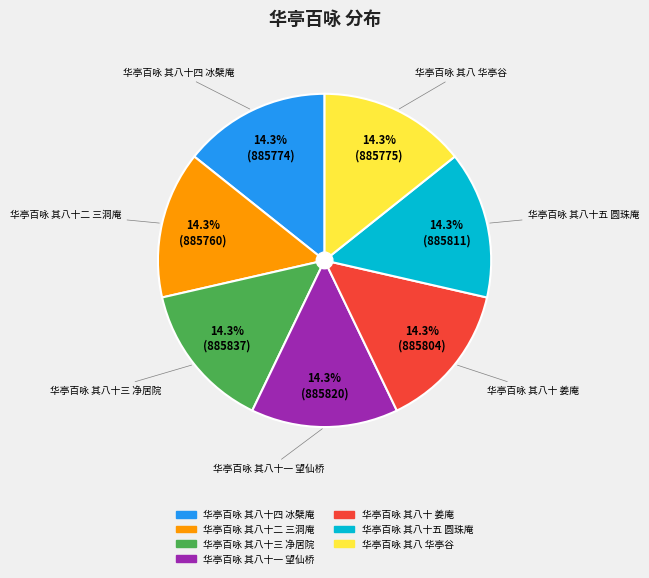

How many slices are in this pie chart?

7